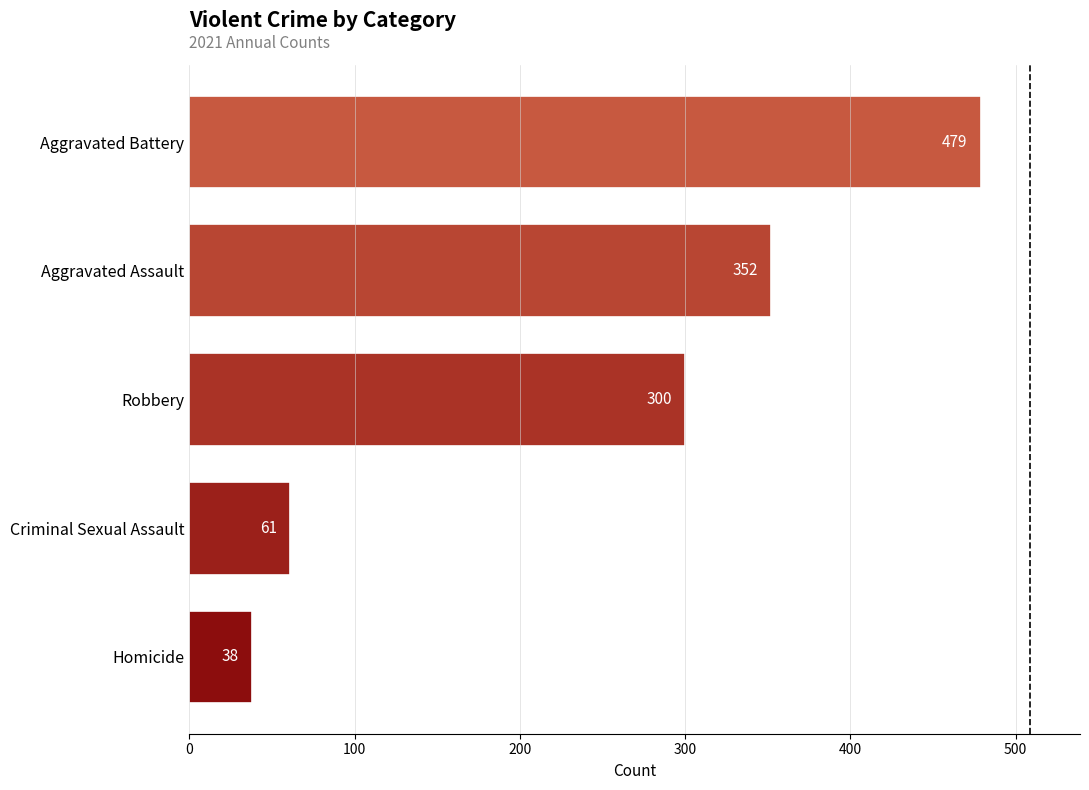

List the labels in order of value, largest first.

Aggravated Battery, Aggravated Assault, Robbery, Criminal Sexual Assault, Homicide